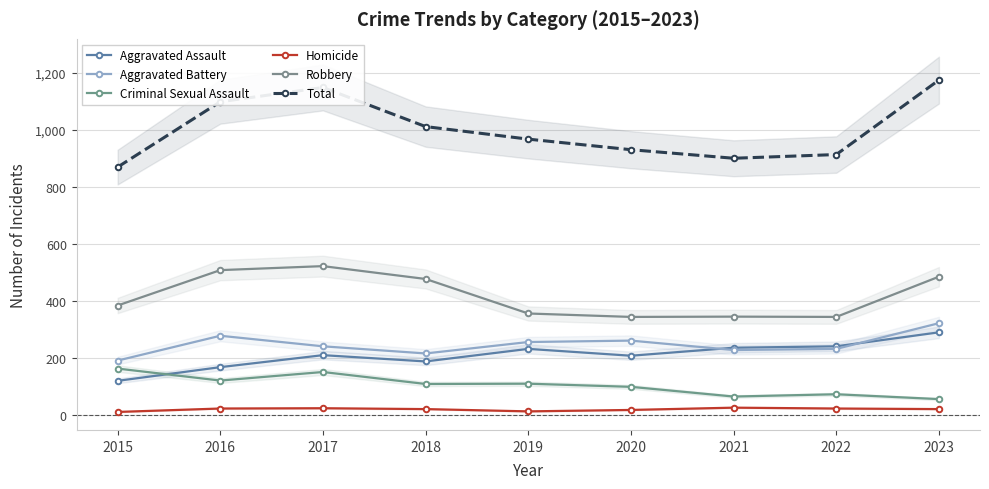

List the series in order of their peak value, lowest first.

Homicide, Criminal Sexual Assault, Aggravated Assault, Aggravated Battery, Robbery, Total